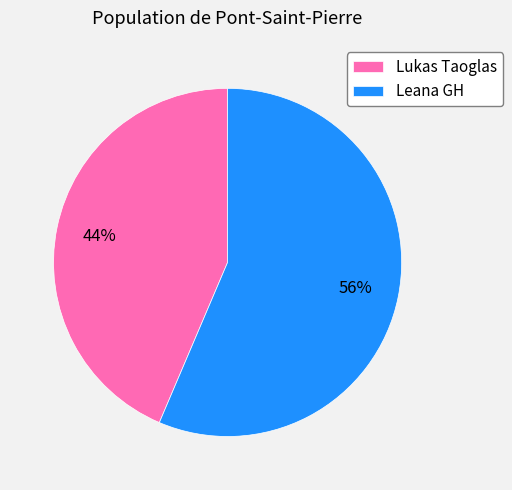

What percentage is the Leana GH slice, to the nearest percent?

56%